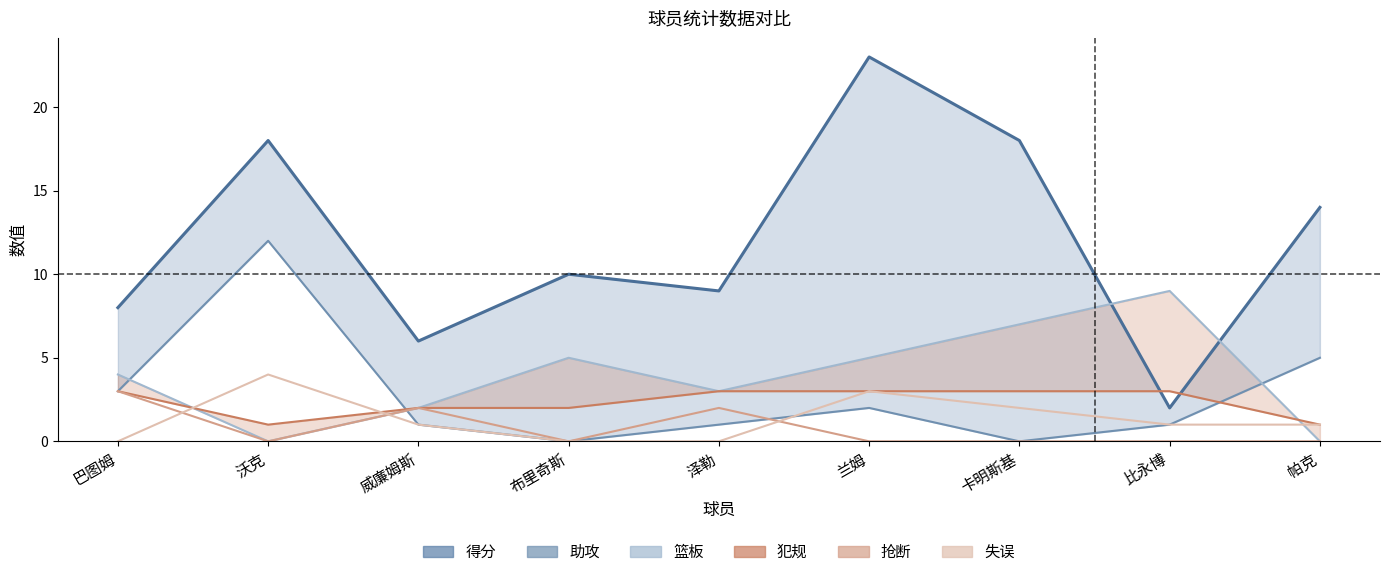

At which label does 助攻 first exceed 1?

巴图姆